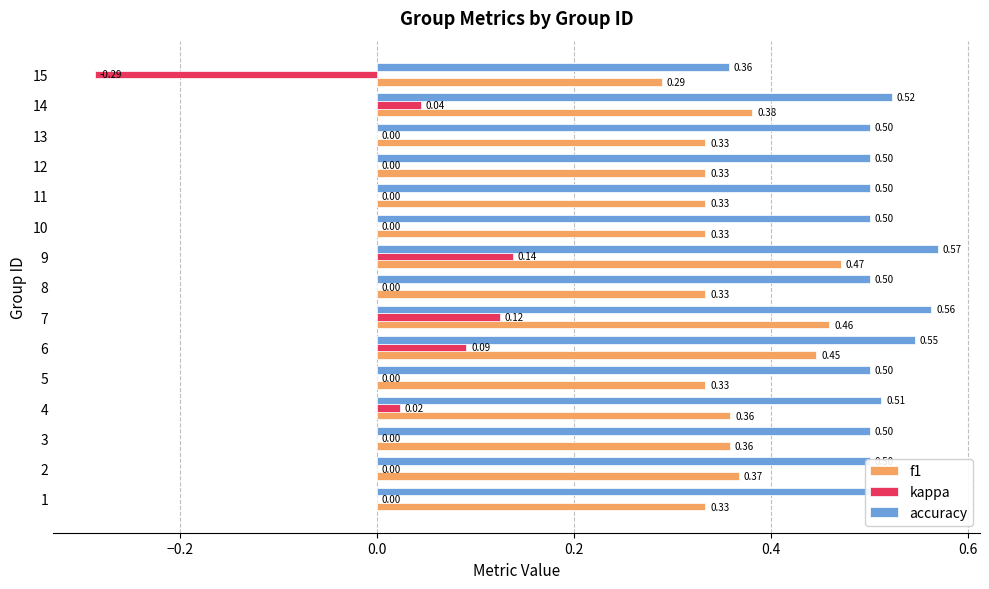

Between 3 and 14, which series saw the biggest shift?

kappa